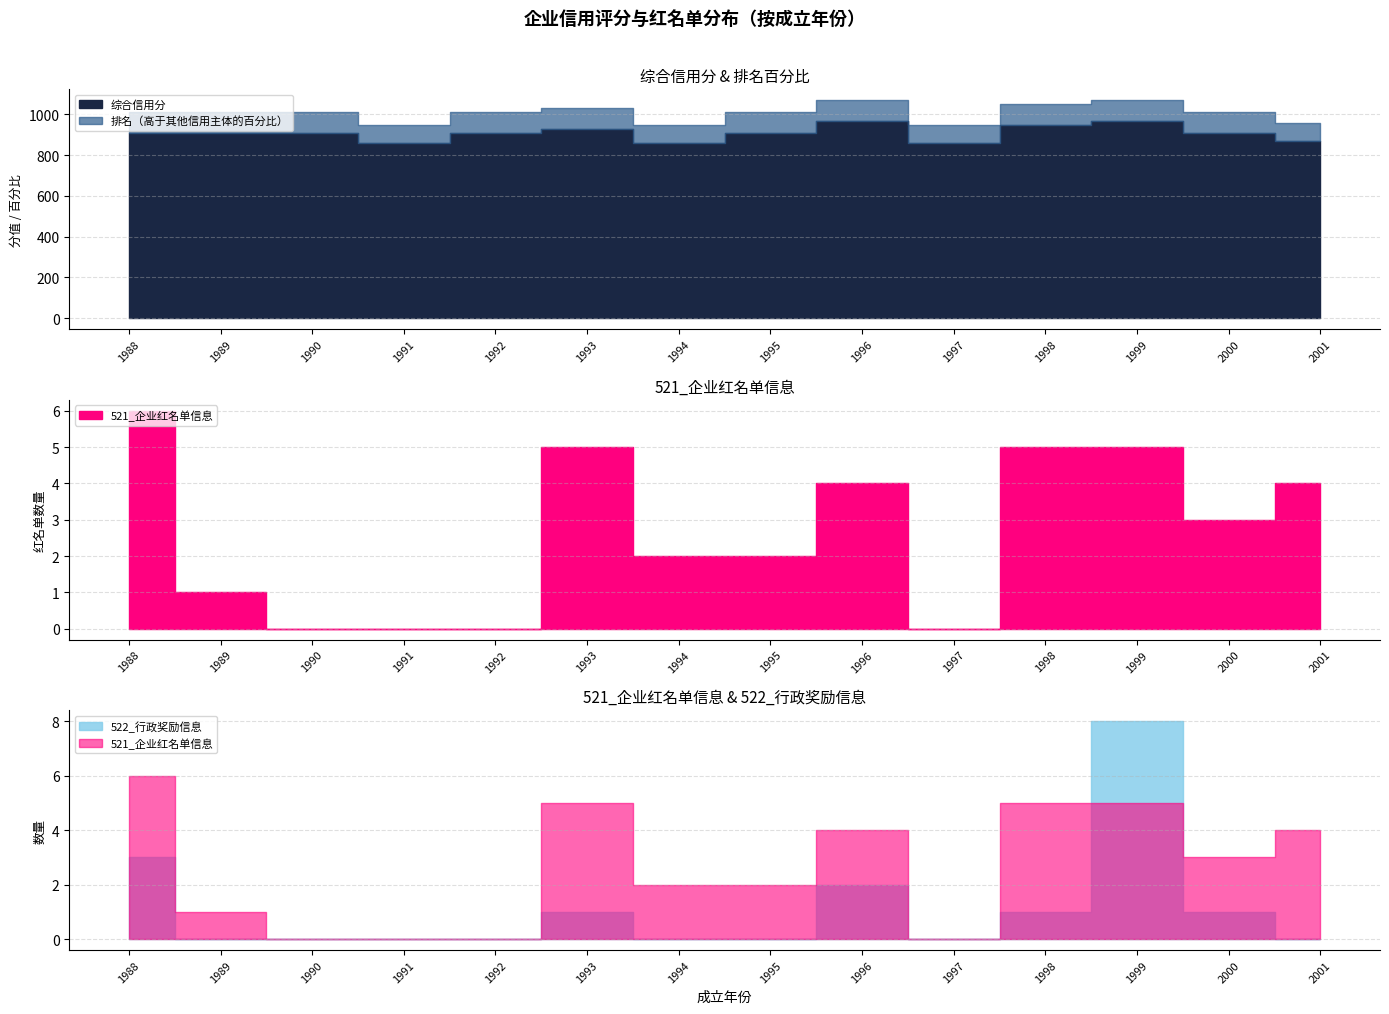

Is it true that 521_企业红名单信息 equals 1.3 at 1989?

False